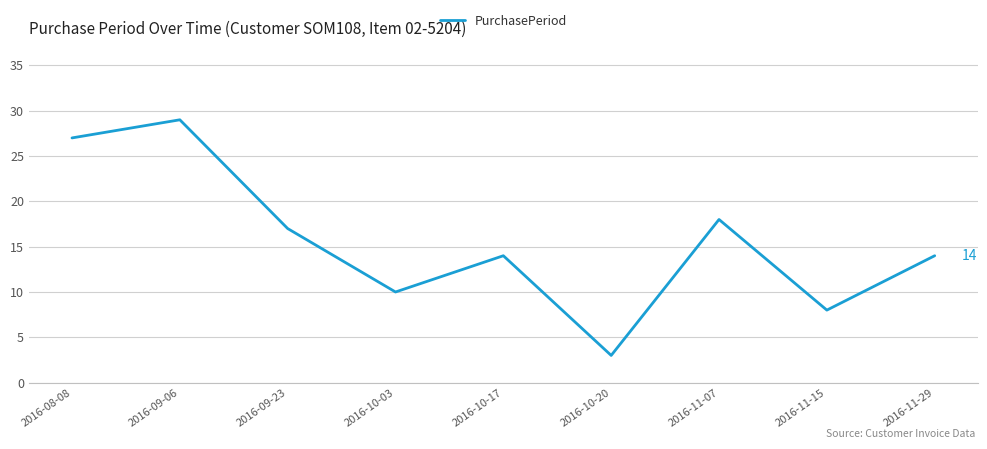

Reading left to right, list all the values displayed in this chart.

27	29	17	10	14	3	18	8	14